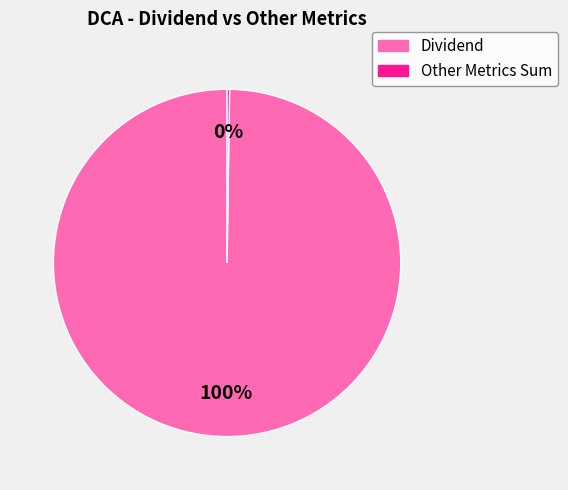

Does any single category account for the majority?

Yes